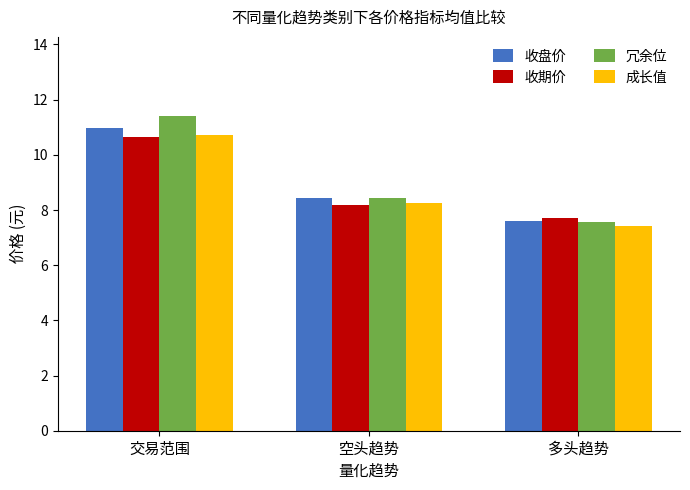

List the labels in order of 收盘价 value, smallest first.

多头趋势, 空头趋势, 交易范围